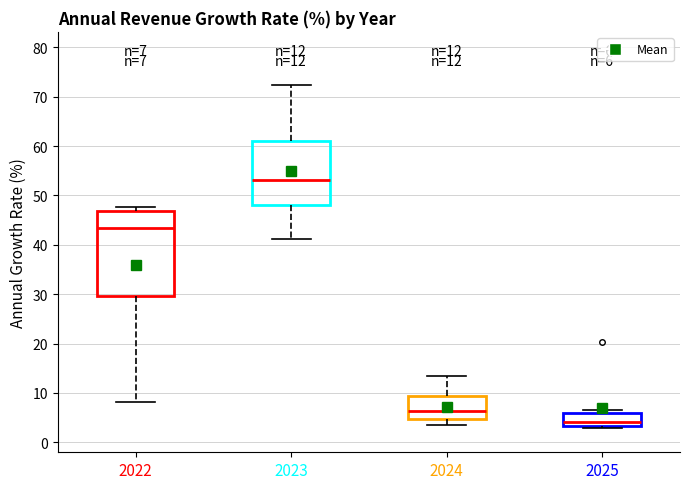

Which box's median line is the highest?

2023